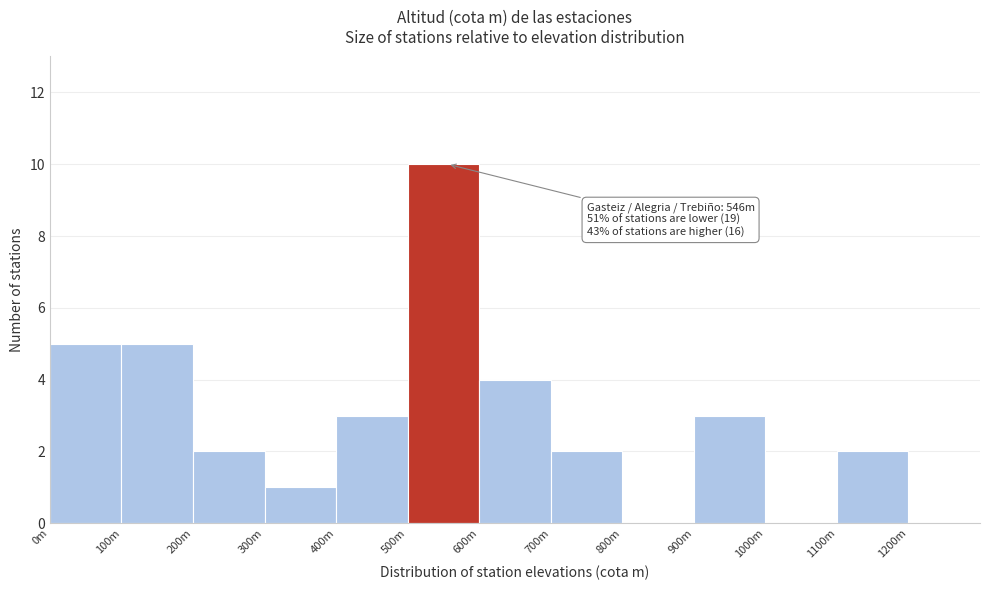

Reading right to left, extract all data points from this chart.

1200m=0	1100m=2	1000m=0	900m=3	800m=0	700m=2	600m=4	500m=10	400m=3	300m=1	200m=2	100m=5	0m=5